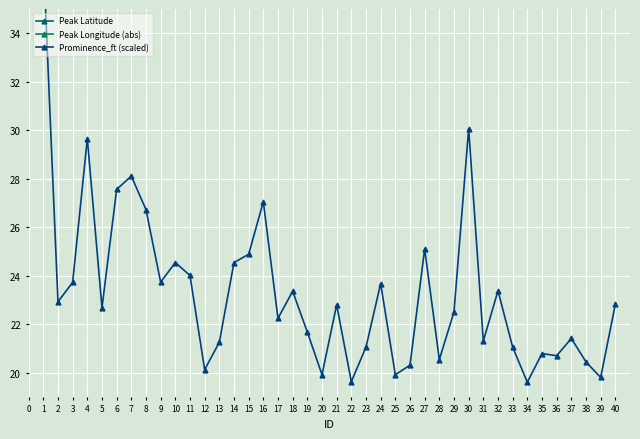

Is it true that Prominence_ft (scaled) equals 6.7 at 29?

False